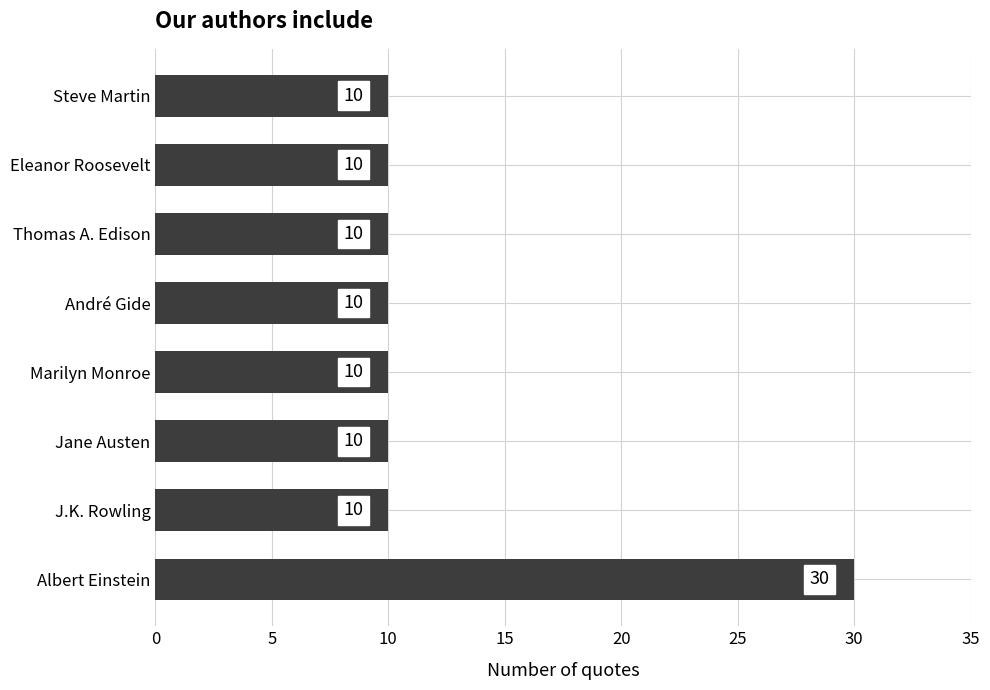

How many bars are there in total?

8